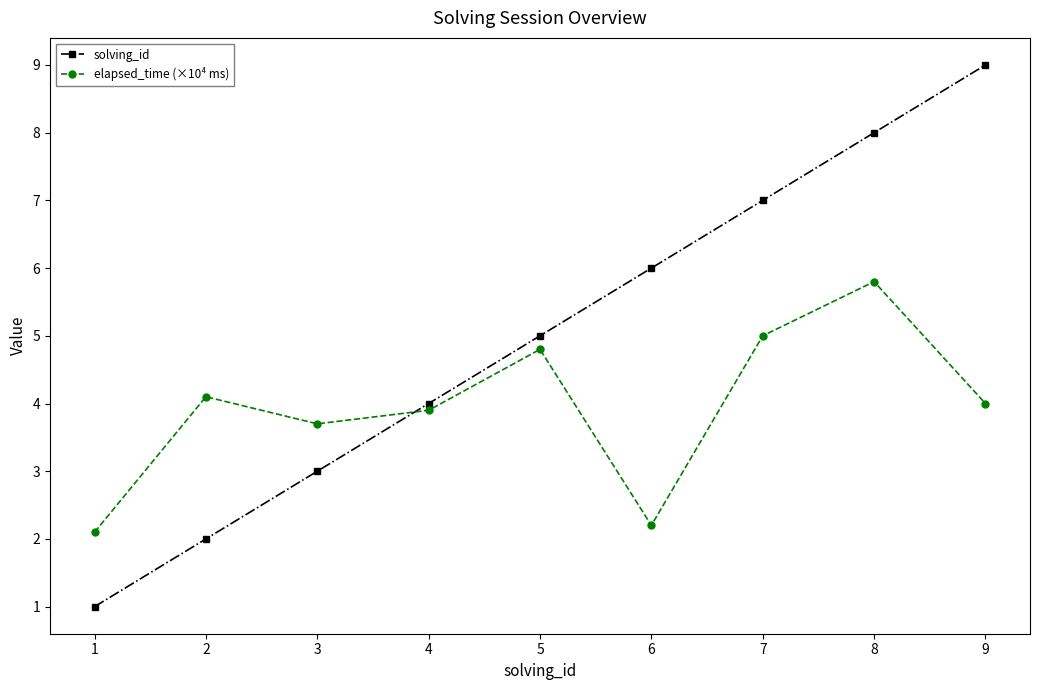

The solving_id series shows 1.6 at 5. True or false?

False